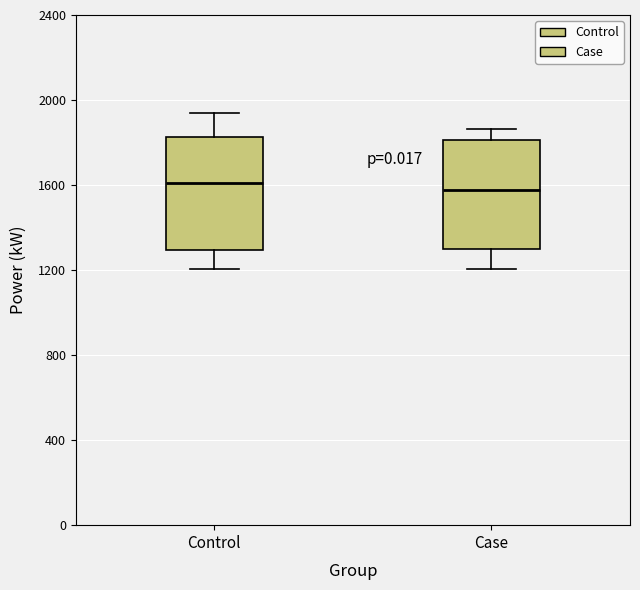

Reading left to right, read every box against the y-axis: the position of its median line, the range the box covers, and the ends of its whiskers. The values are not printed on the chart, so give them approximately, as read against the axis.

Control: median 1600, box 1300 to 1850, whiskers 1200 to 1950
Case: median 1600, box 1300 to 1800, whiskers 1200 to 1850